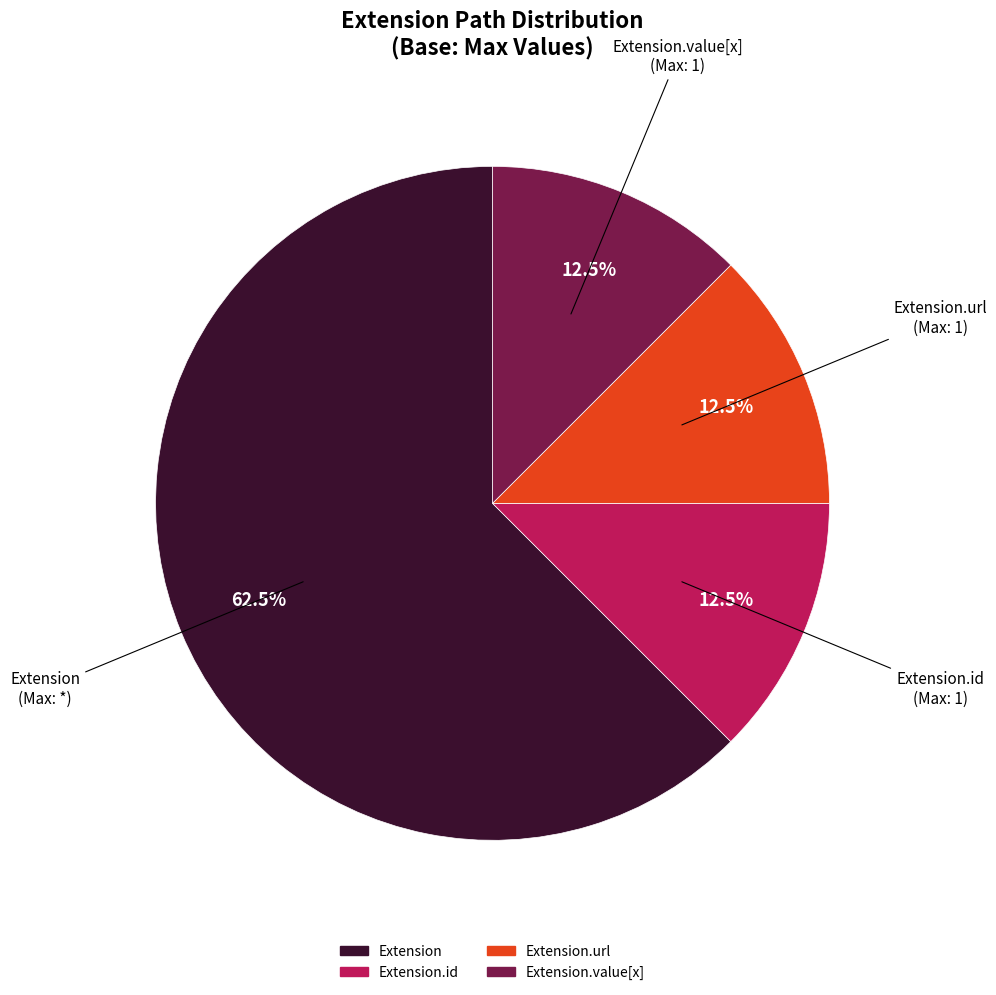

Is there a majority slice in this chart?

Yes